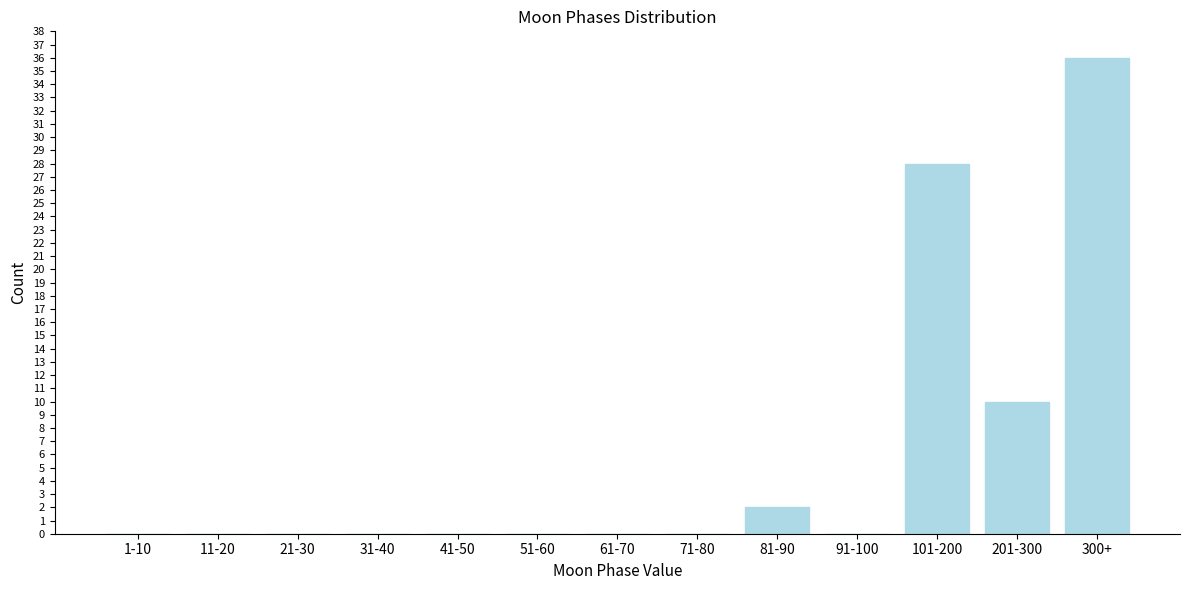

Reading left to right, extract all data points from this chart.

1-10=0	11-20=0	21-30=0	31-40=0	41-50=0	51-60=0	61-70=0	71-80=0	81-90=2	91-100=0	101-200=28	201-300=10	300+=36